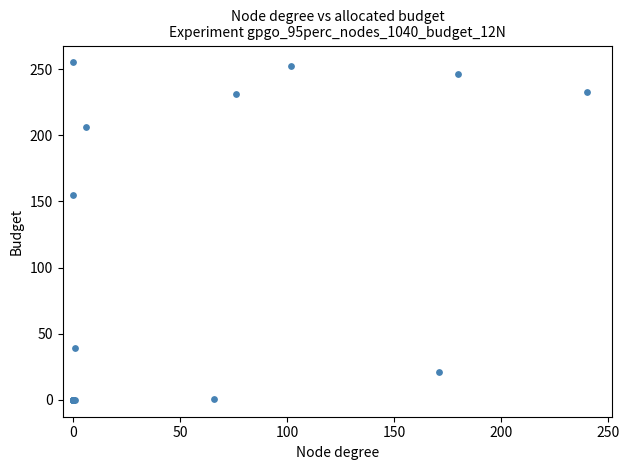

What Y value in the scatter plot is closest to 127?

155